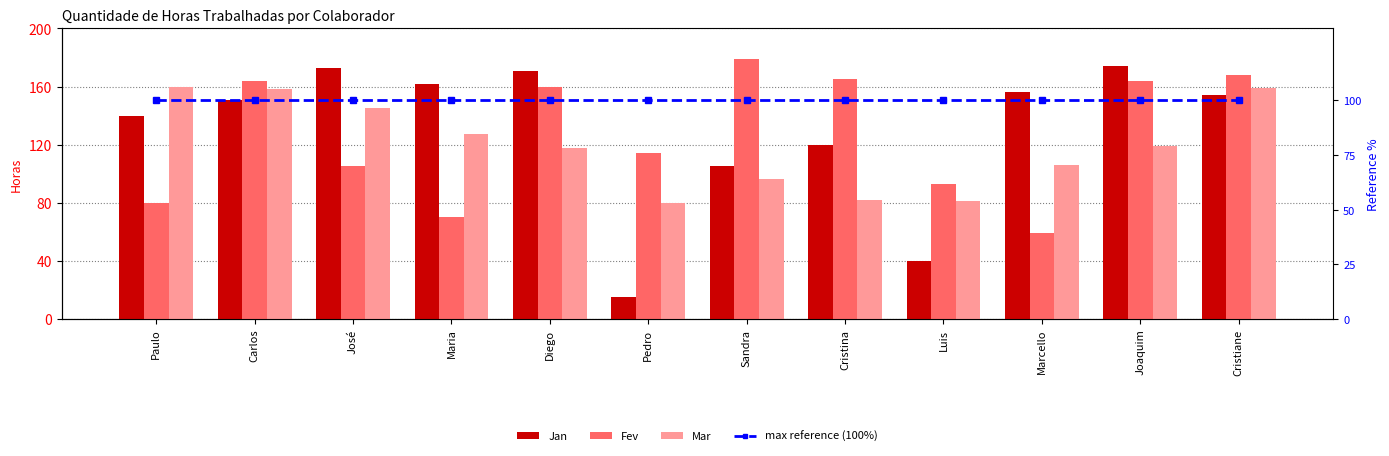

At how many categories does at least one series exceed 106?

11